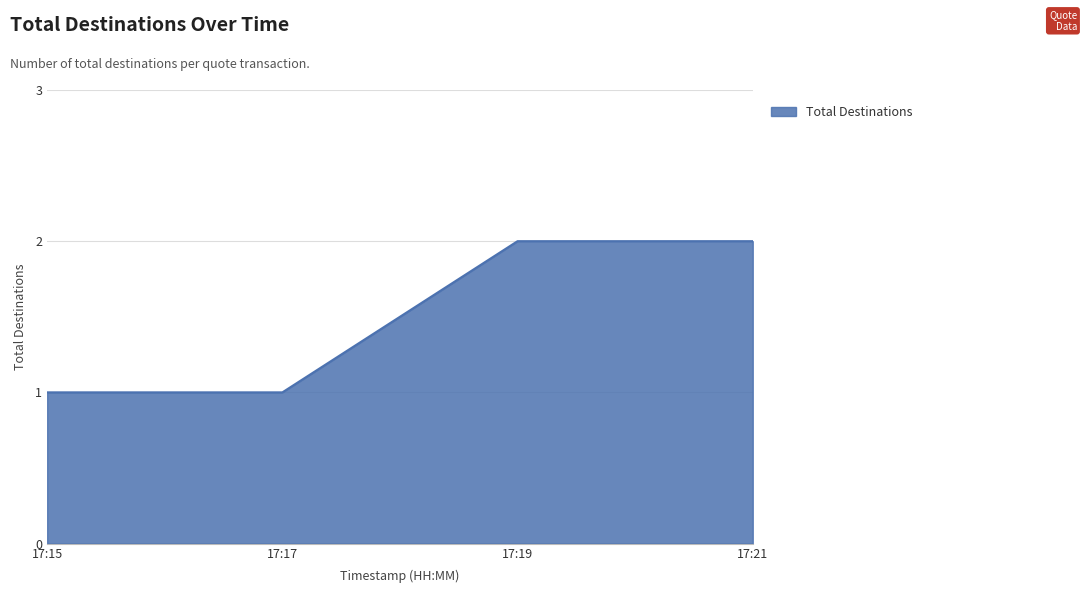

Reading right to left, transcribe all the data shown in this chart.

2	2	1	1